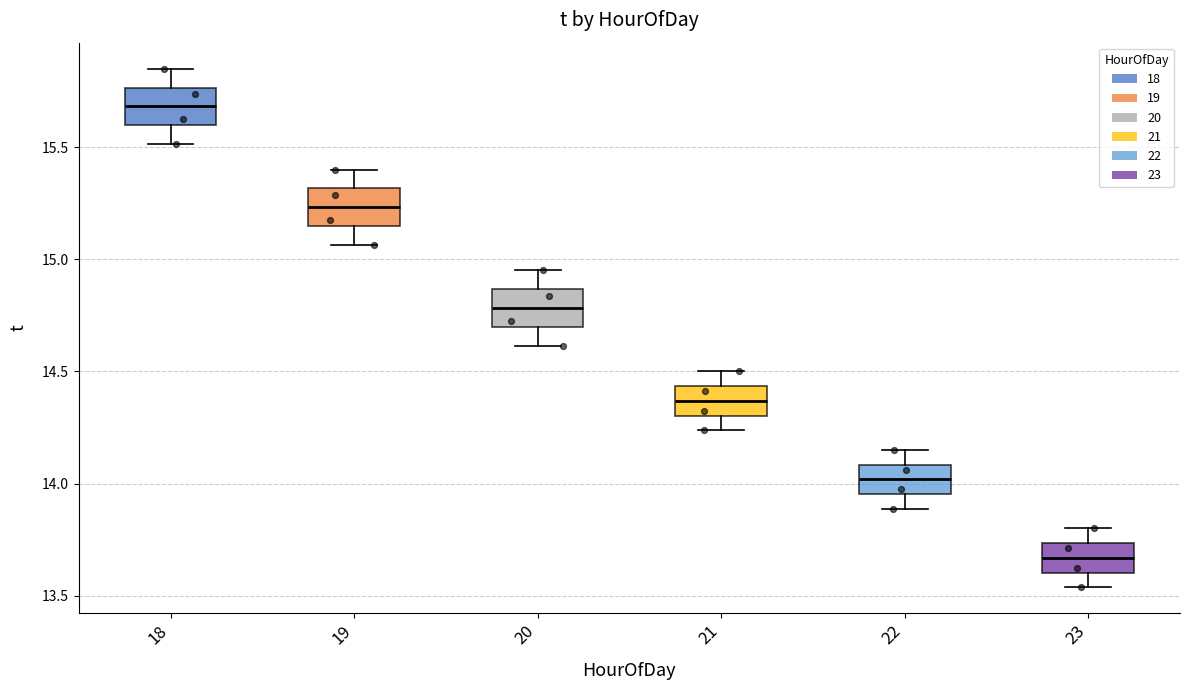

Where does the upper whisker of the box at x = 18 end on the y-axis? The values are not printed on the chart, so give them approximately, as read against the axis.

15.85